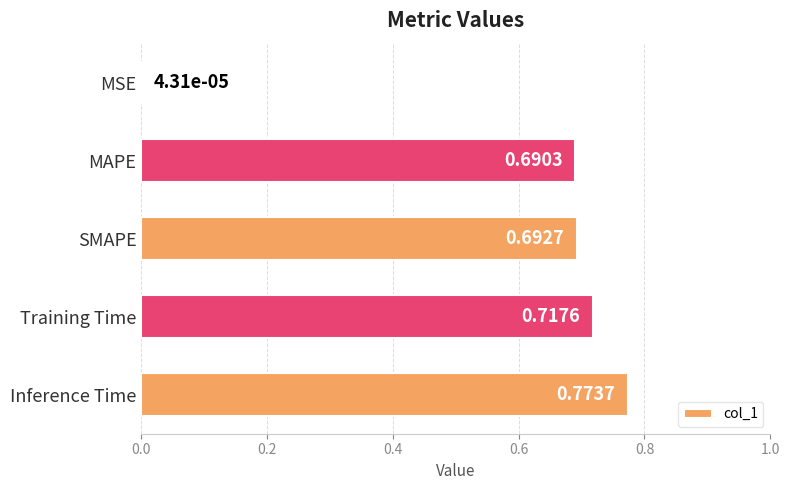

What is the sum of all values?

2.9